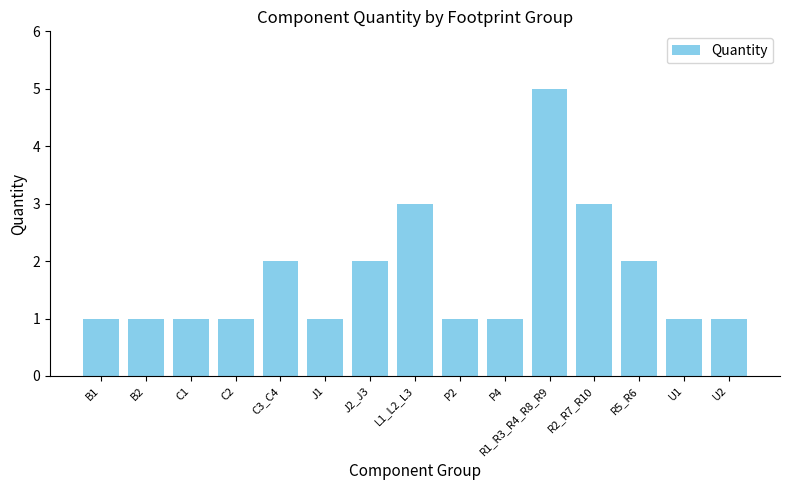

Does the chart contain any negative values?

No